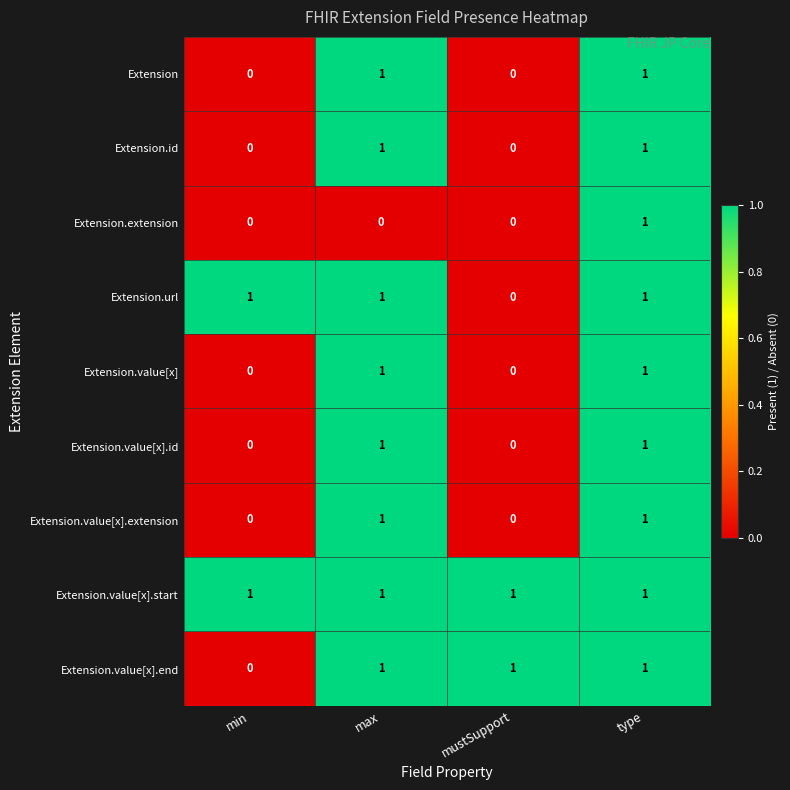

At how many categories does at least one series exceed 0?

4